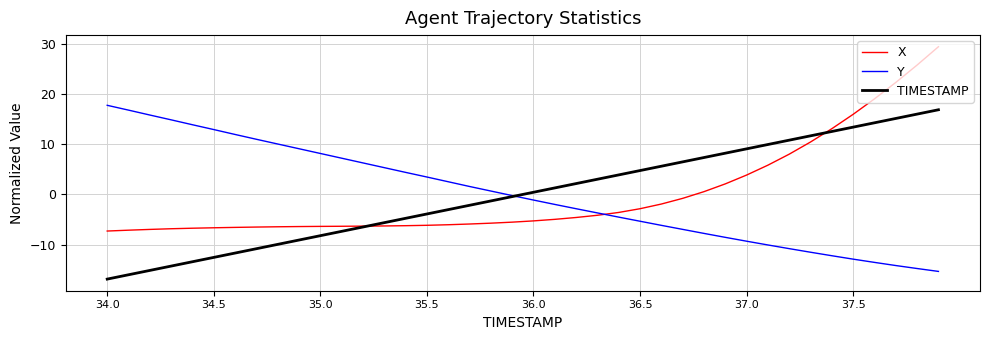

What is the lowest value of the Y series?

-15.4